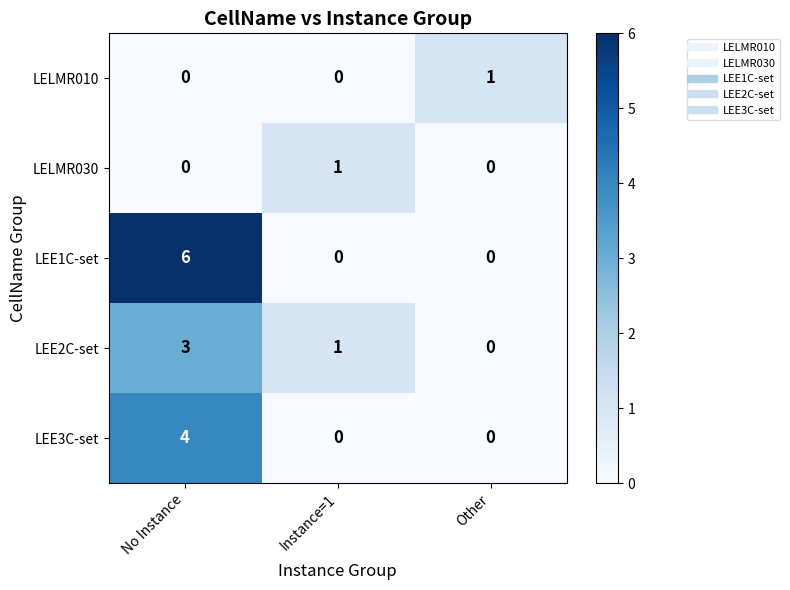

Which series has the largest total across all categories?

LEE1C-set